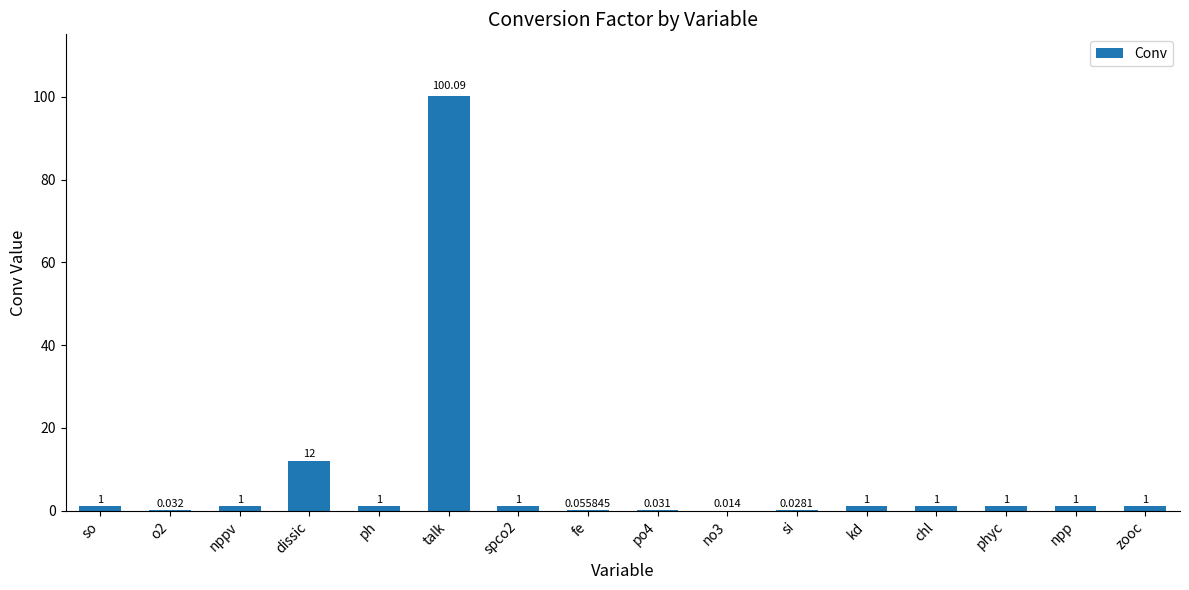

What is the maximum value shown in the chart?

100.1